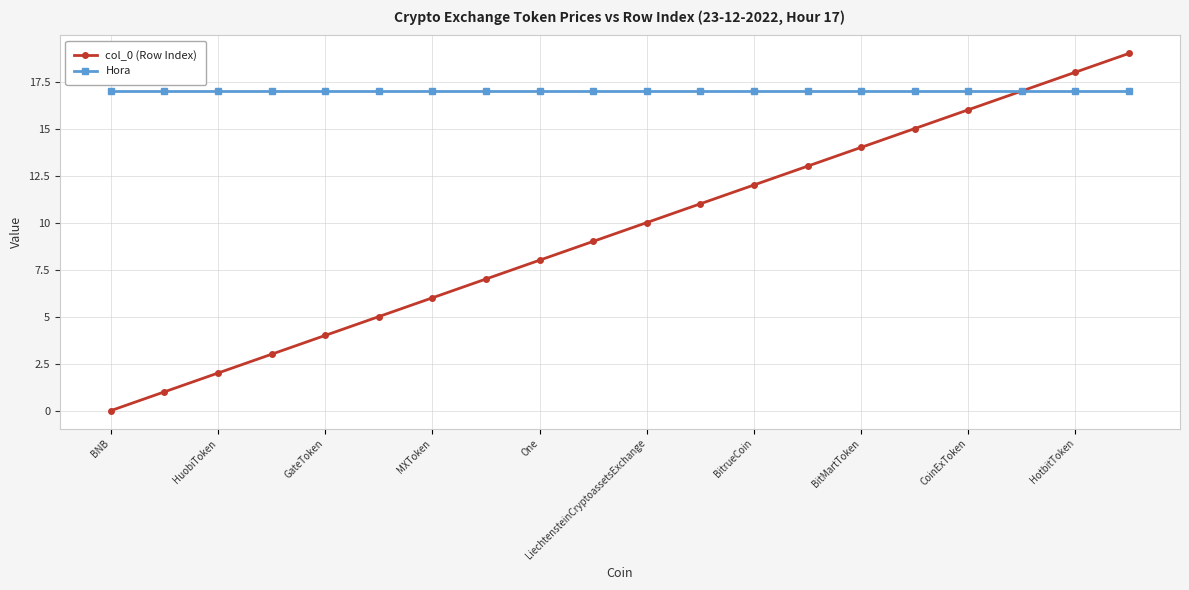

Which series has the largest range (max minus min)?

col_0 (Row Index)